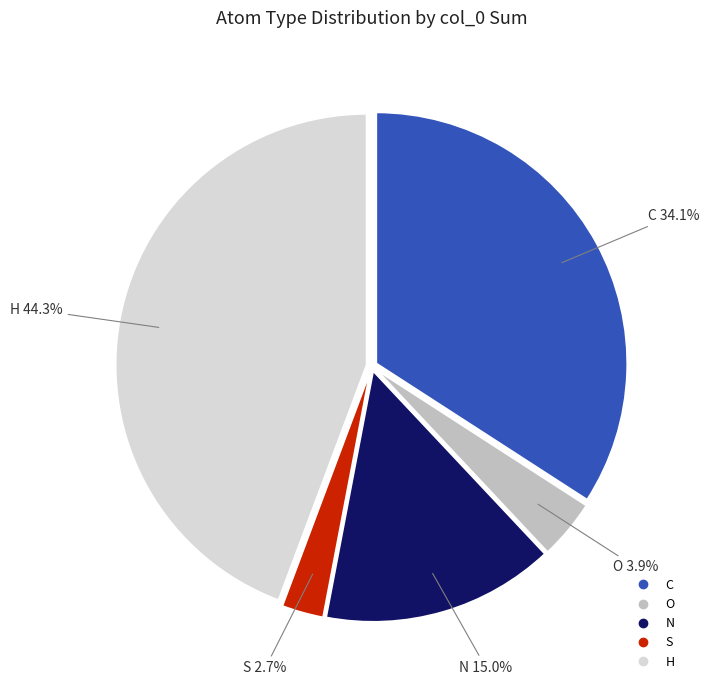

Is it true that C is 23% of the pie?

False